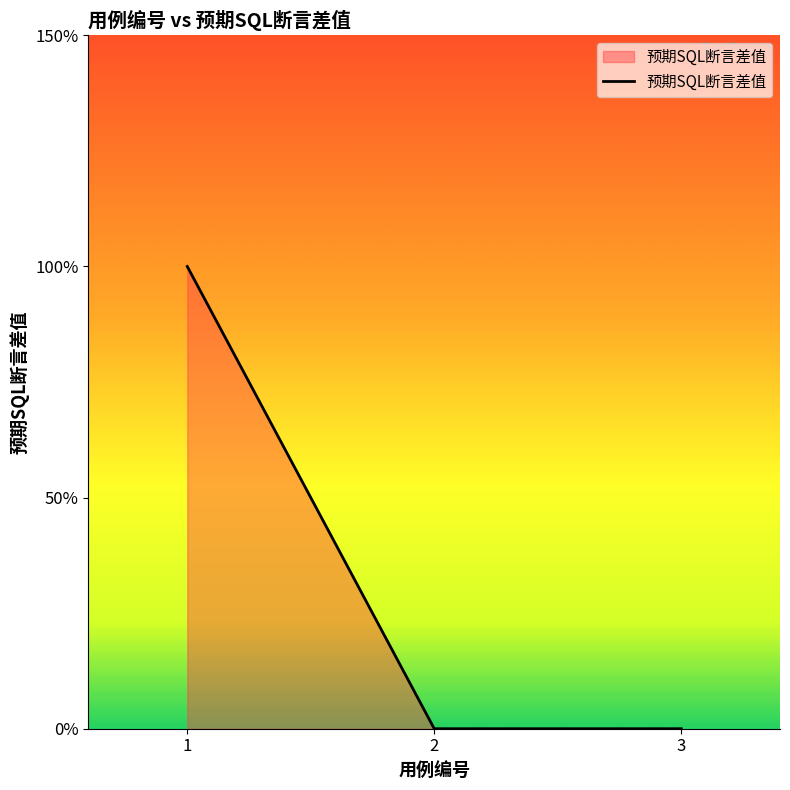

Does the chart display data point markers on the line(s)?

No